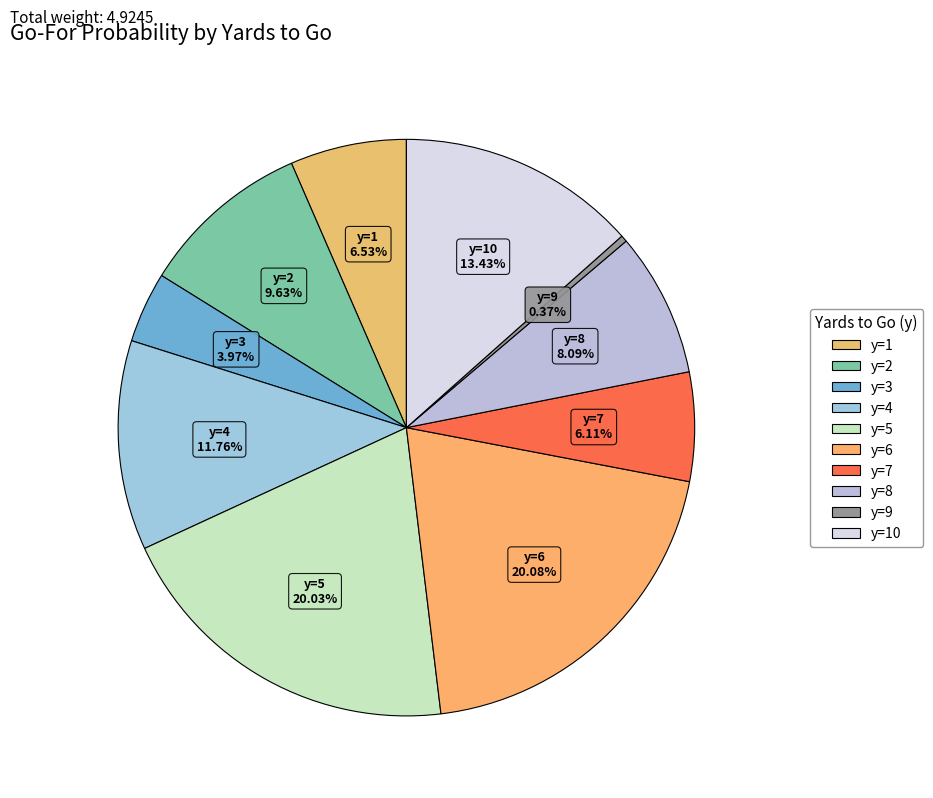

Is there any slice that represents more than half of the pie?

No